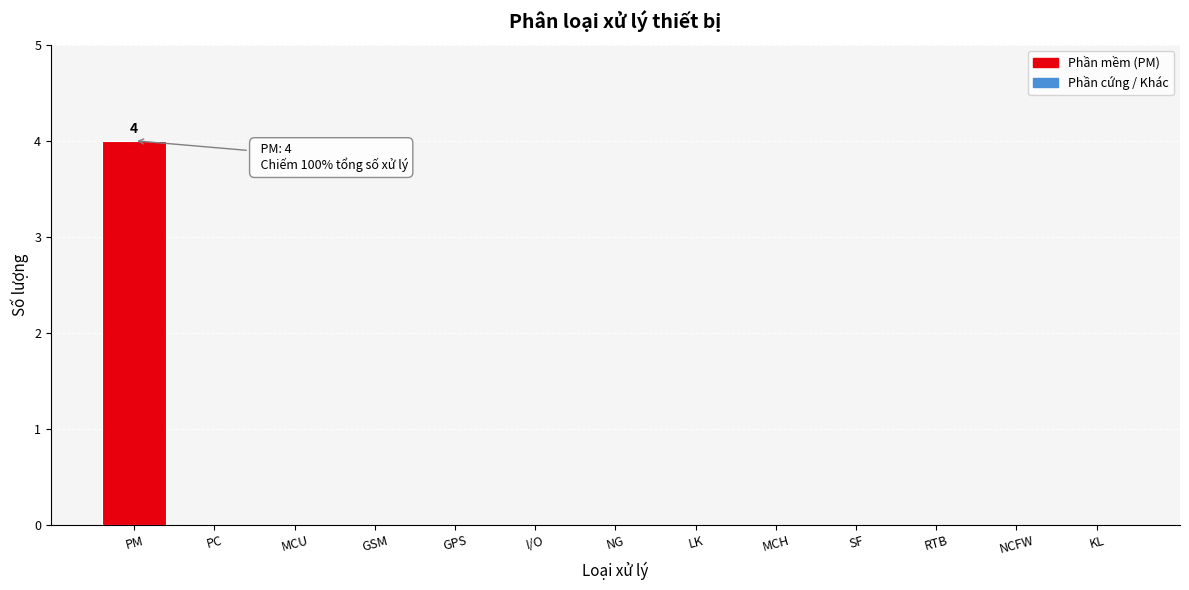

Reading right to left, extract all data points from this chart.

KL=0	NCFW=0	RTB=0	SF=0	MCH=0	LK=0	NG=0	I/O=0	GPS=0	GSM=0	MCU=0	PC=0	PM=4